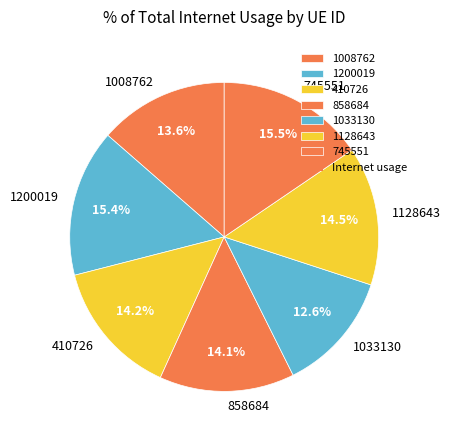

To the nearest percent, what is the difference between the largest and smallest slice percentages?

3%